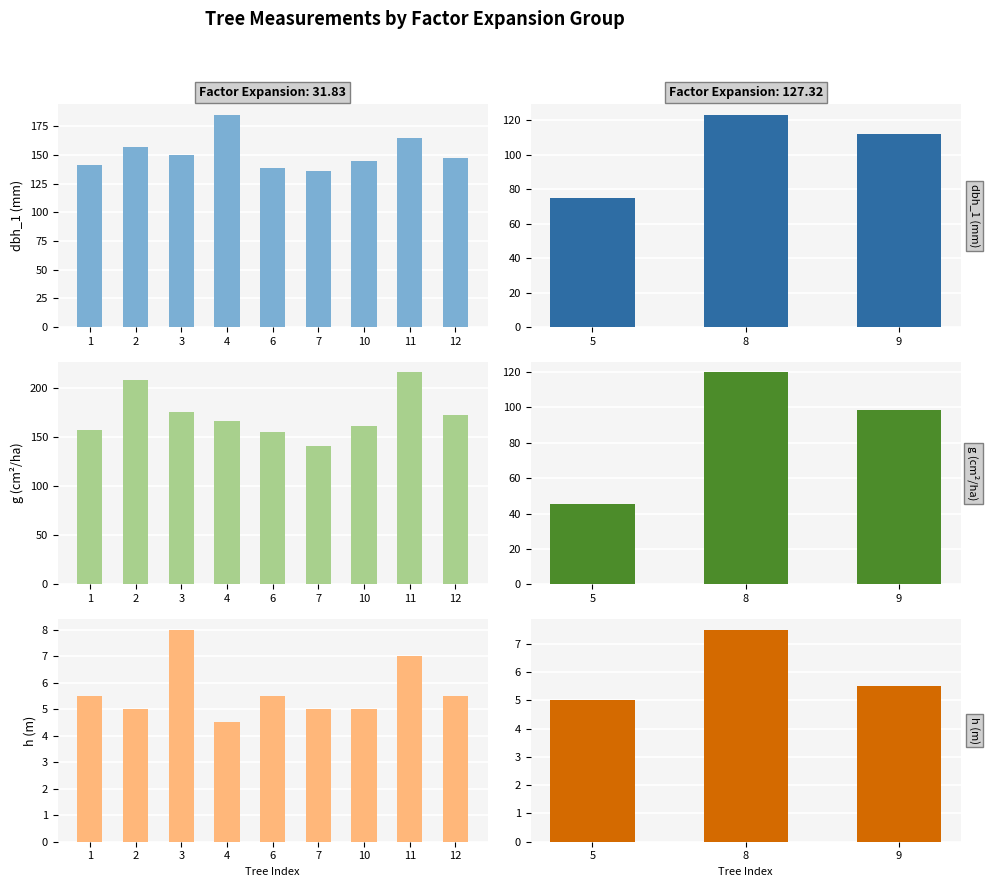

Which has a higher value, 5 or 8?

8